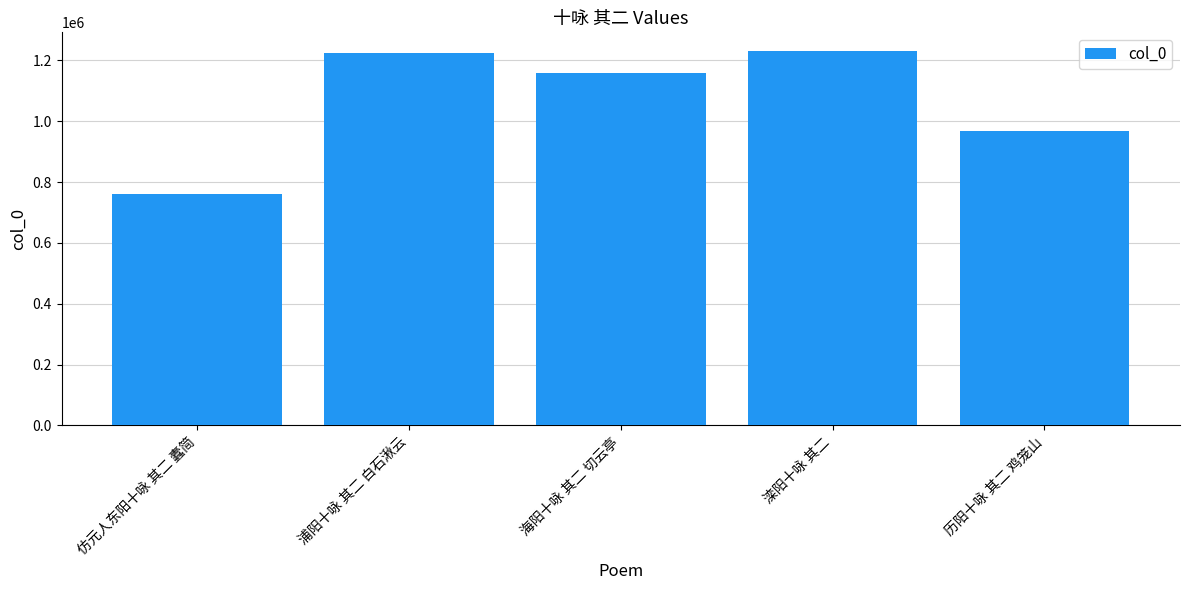

Reading left to right, extract all data points from this chart.

仿元人东阳十咏 其二 蠹简=761893	浦阳十咏 其二 白石湫云=1224623	海阳十咏 其二 切云亭=1160143	滦阳十咏 其二=1230936	历阳十咏 其二 鸡笼山=966722